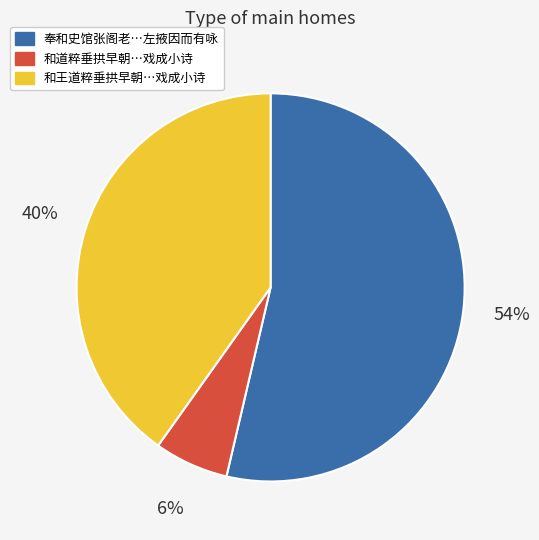

Does any single category account for the majority?

Yes